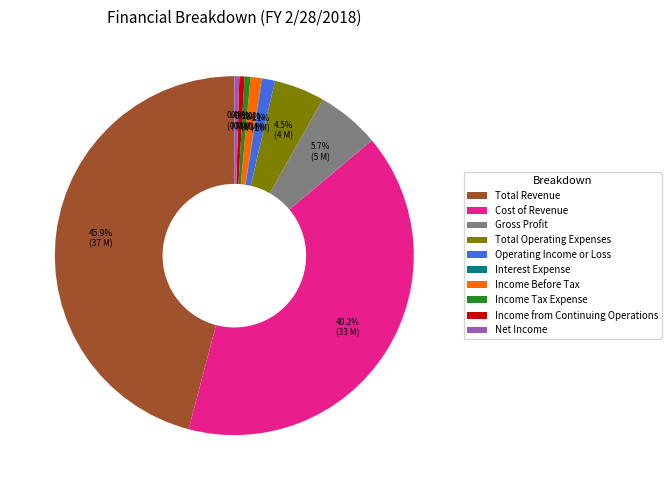

To the nearest percent, what percentage of the pie is Operating Income or Loss?

1%